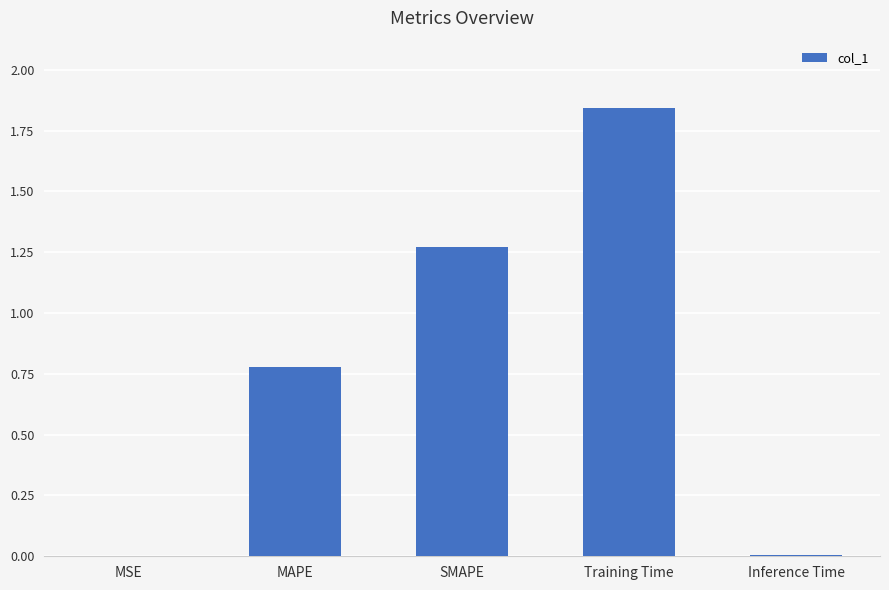

The value at Training Time is 0.6. True or false?

False